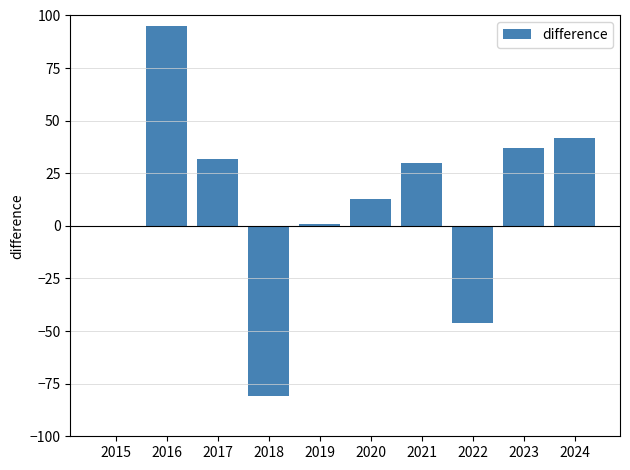

Does the chart contain stacked bars?

No